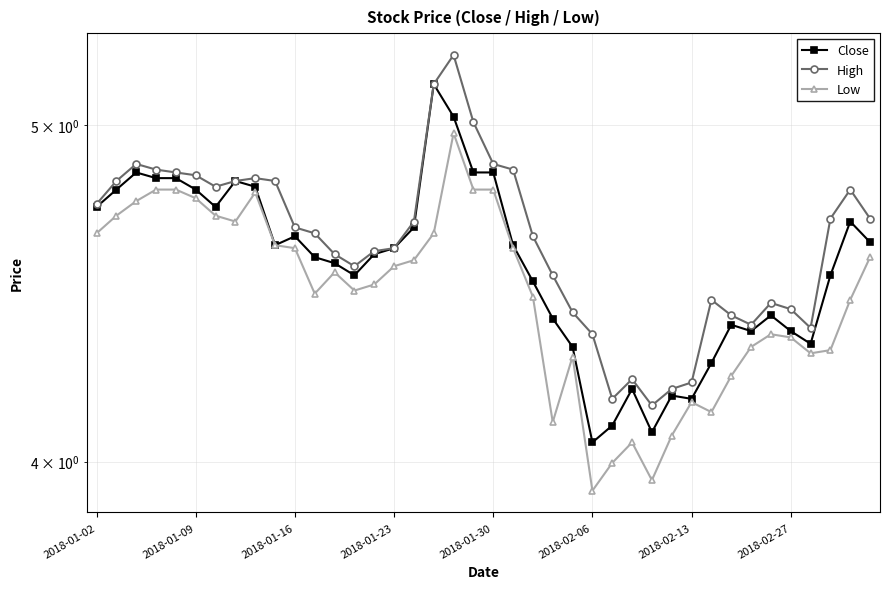

How many lines are shown in the chart?

3